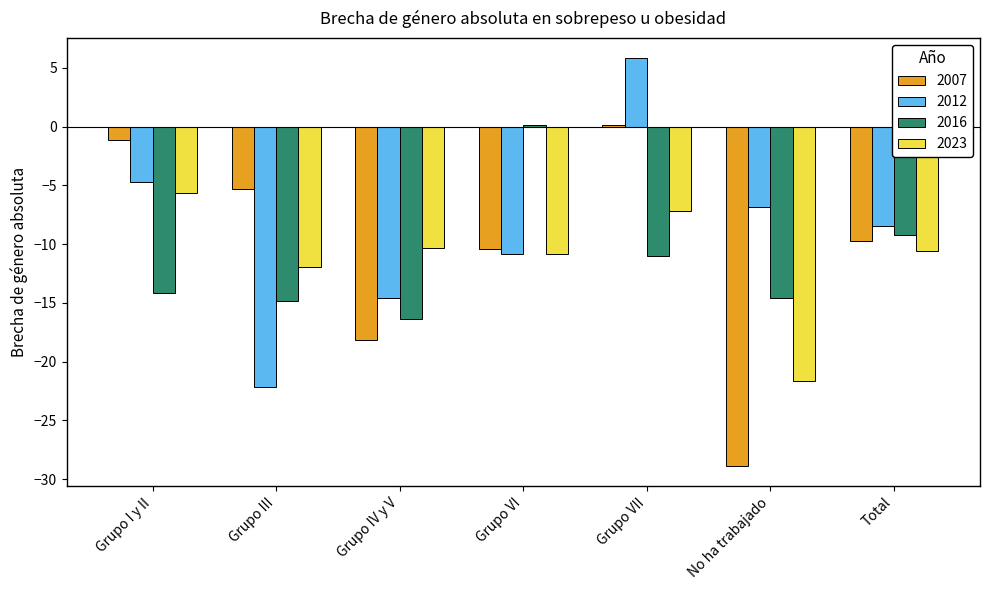

What is the average value of the 2007 series?

-10.5